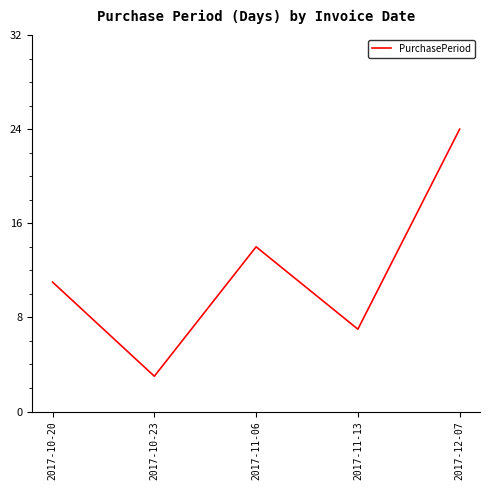

True or false: the data has more than 1 interior local peaks.

False